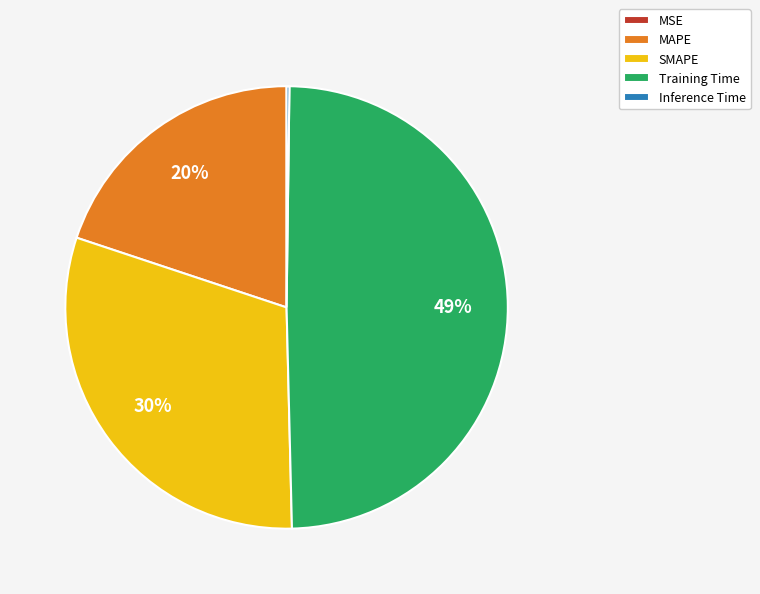

What percentage is the MAPE slice, to the nearest percent?

20%